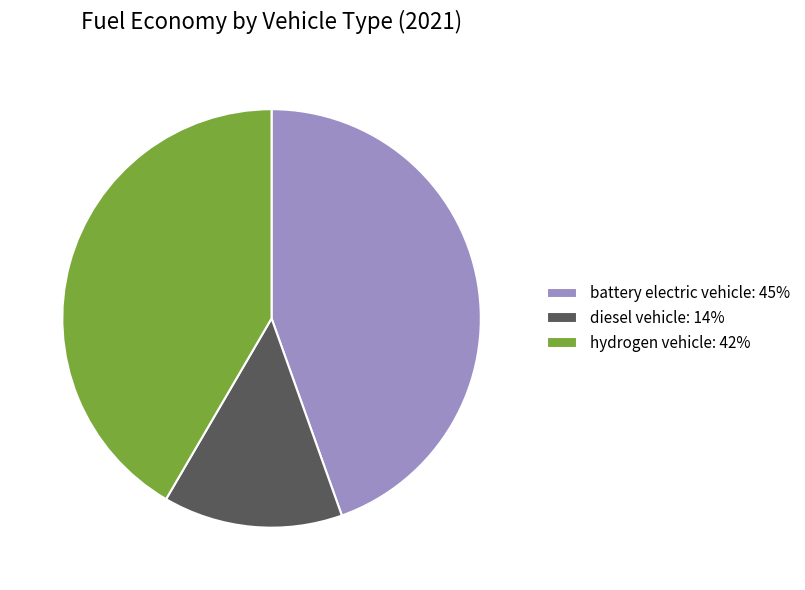

The battery electric vehicle slice represents 52% of the pie. True or false?

False